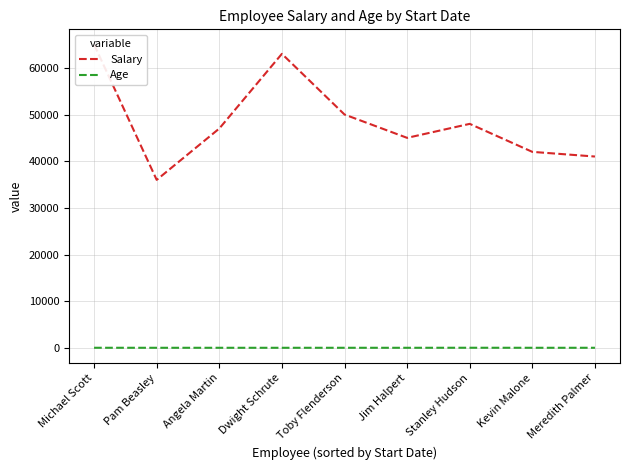

Count the number of data series in this chart.

2